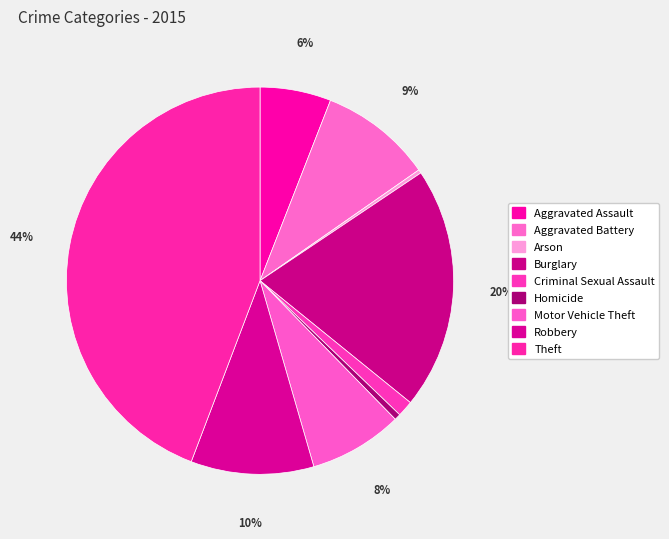

What is the total percentage of Burglary and Aggravated Assault?

26.2%